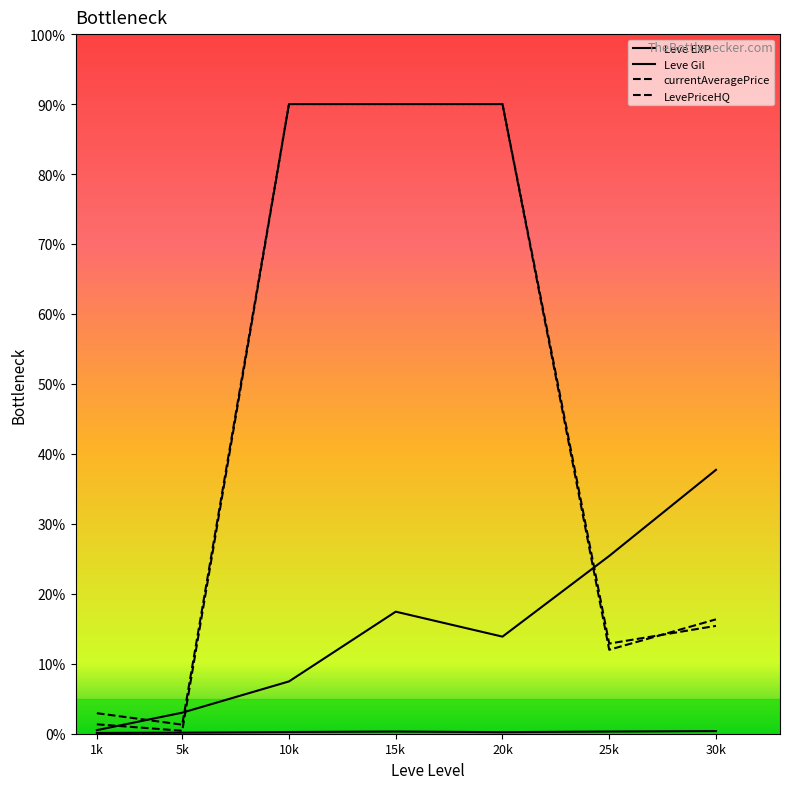

How many data points does each series have?

7